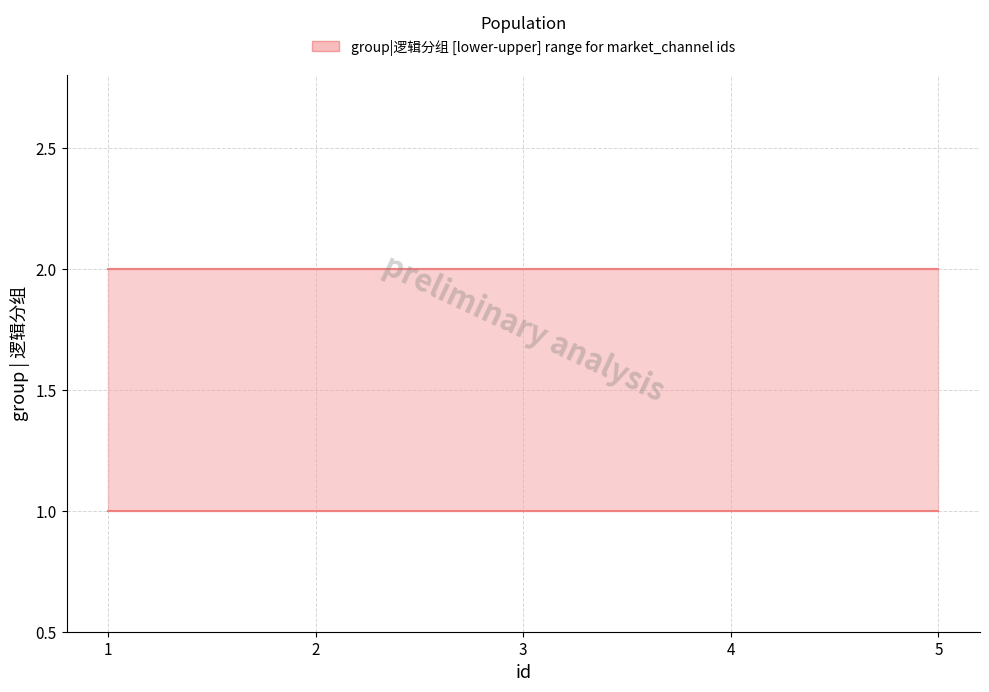

Which category has the lowest value across all series?

1